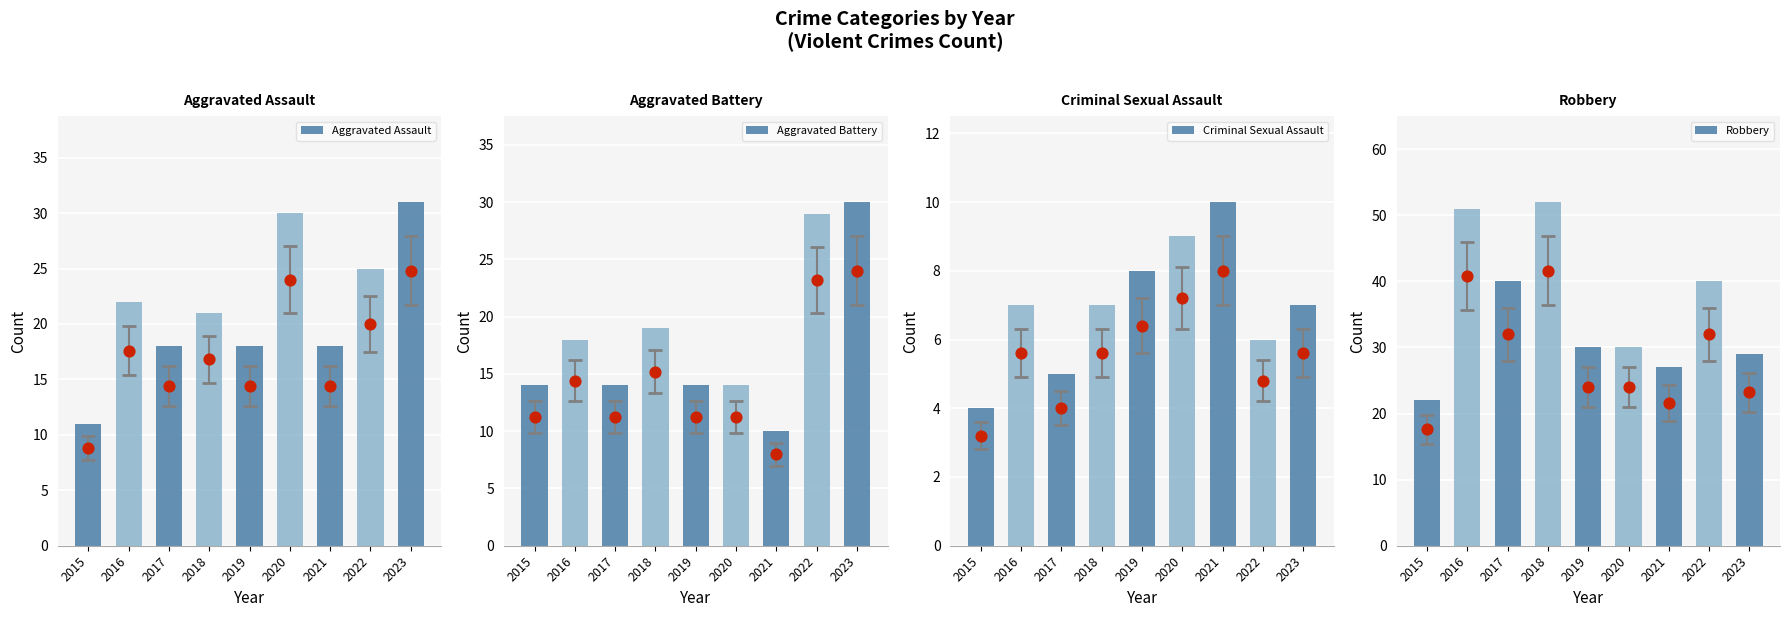

At how many categories does at least one series exceed 29?

7